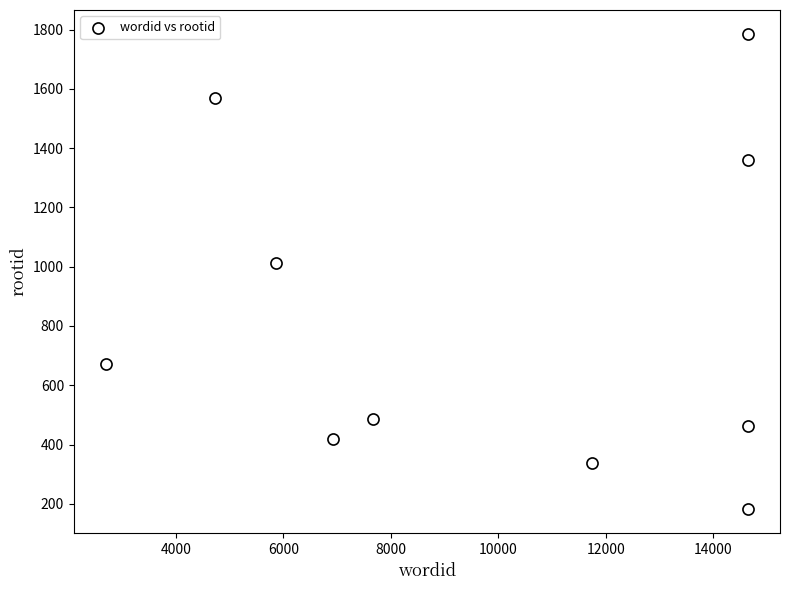

What is the range of Y values (max minus min)?

1605